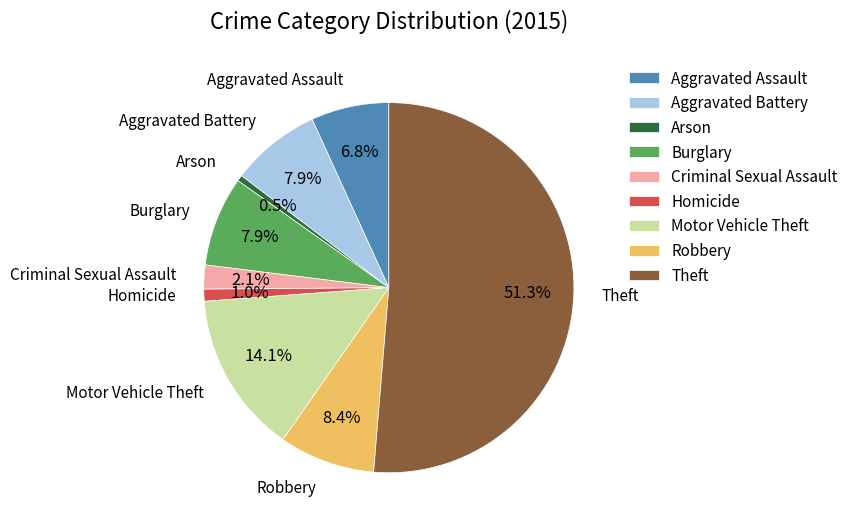

Is it true that Burglary is 16% of the pie?

False